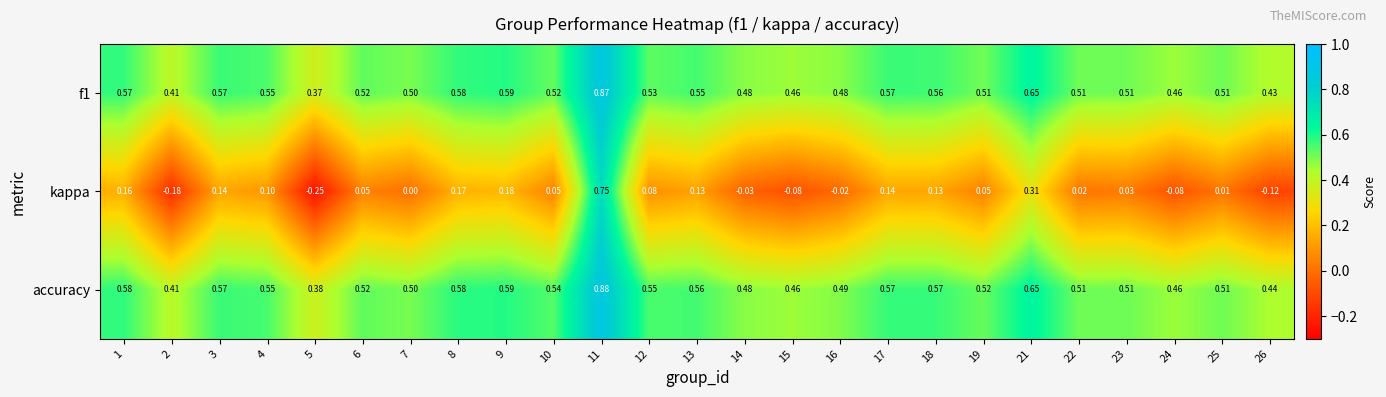

Which category has the highest value across all series?

11